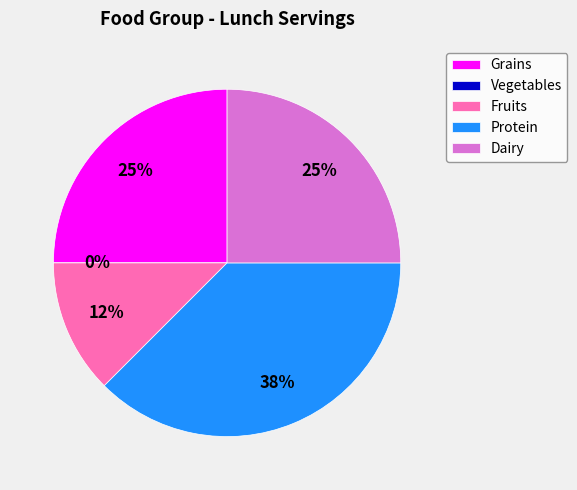

Does any single category account for the majority?

No